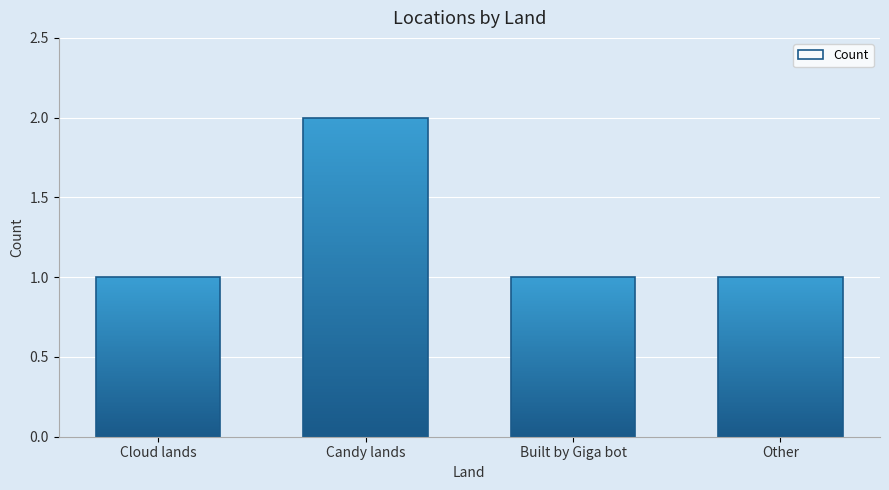

What position from the right is Built by Giga bot?

2